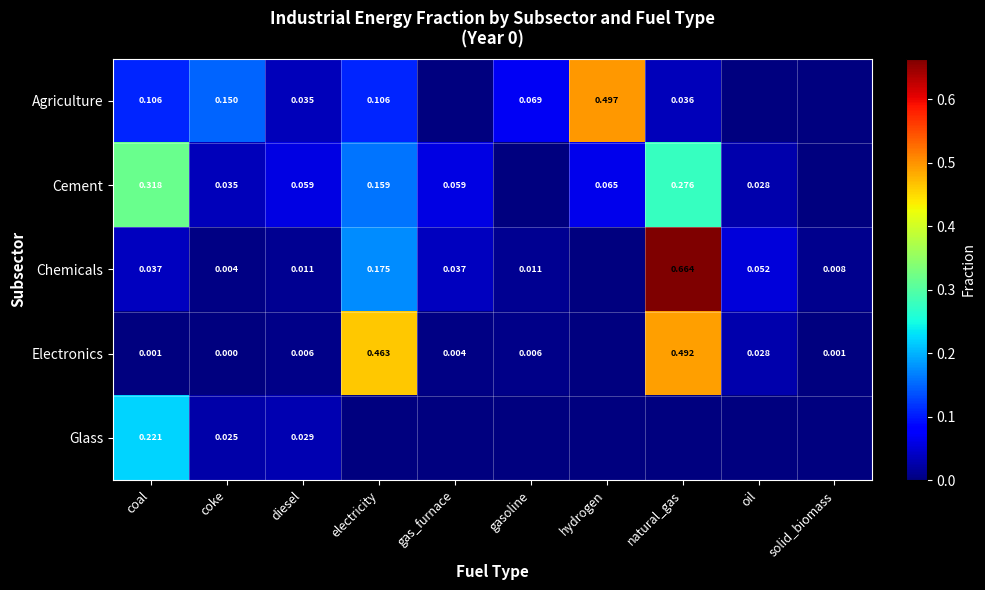

At diesel, list the series in order from largest to smallest.

Cement, Agriculture, Glass, Chemicals, Electronics